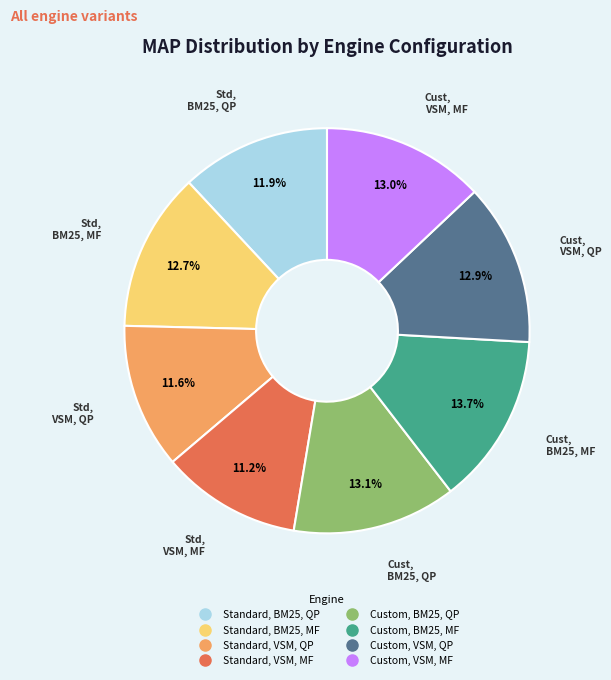

True or false: Standard, BM25, MF accounts for 13% of the total.

True